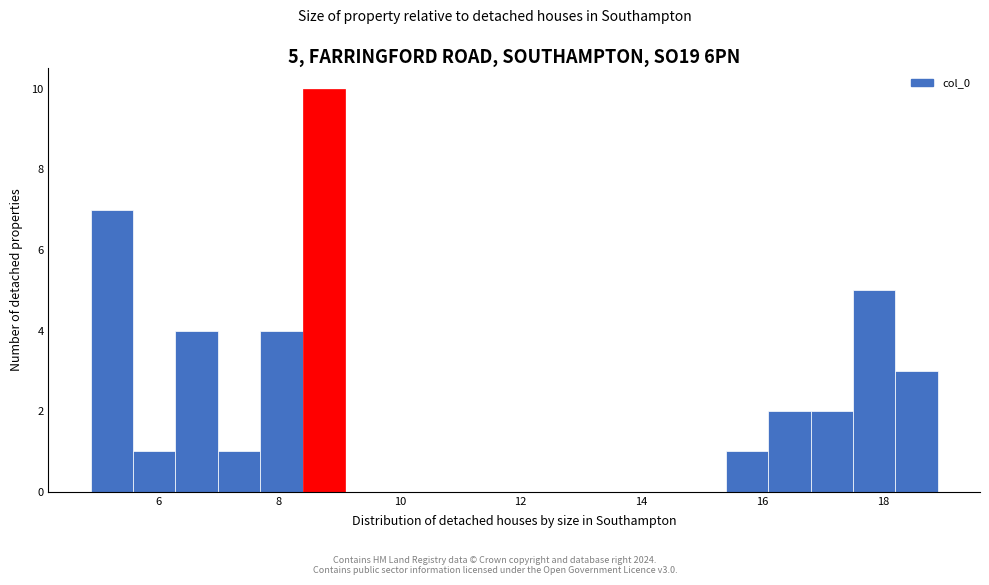

Read against the x-axis, roughly where is the centre of the tallest bar?

8.8